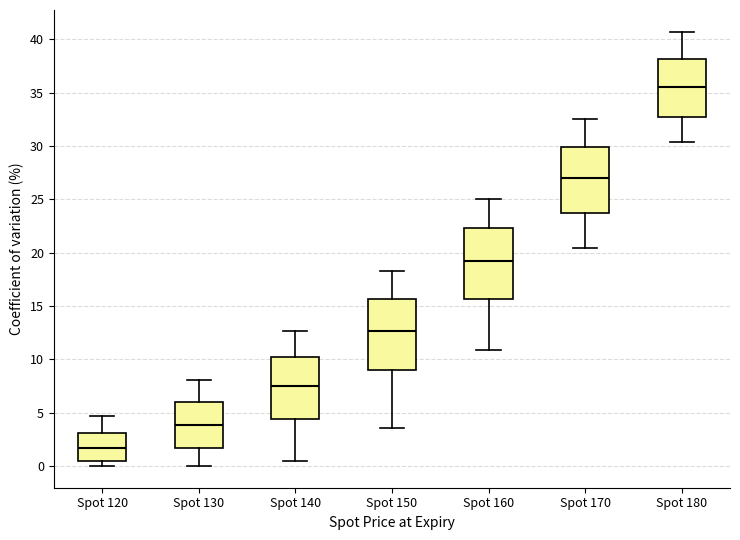

Where does the lower whisker of the box for Spot 150 end on the y-axis? The values are not printed on the chart, so give them approximately, as read against the axis.

3.5